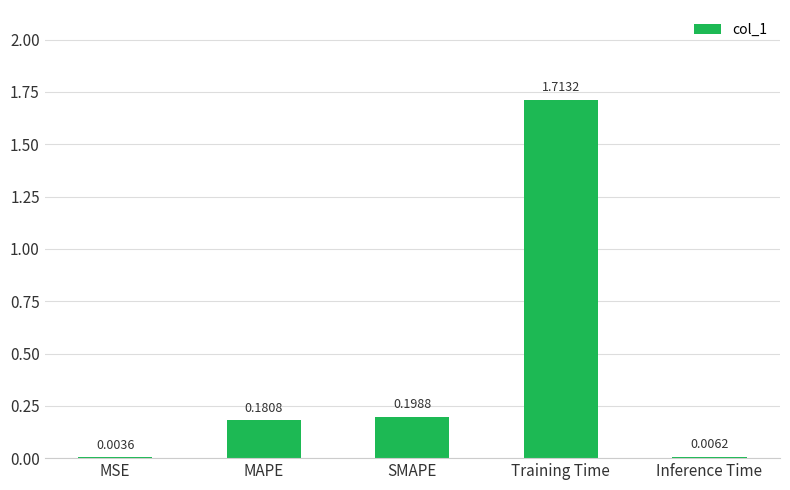

What is the change in value from SMAPE to Inference Time?

-0.2